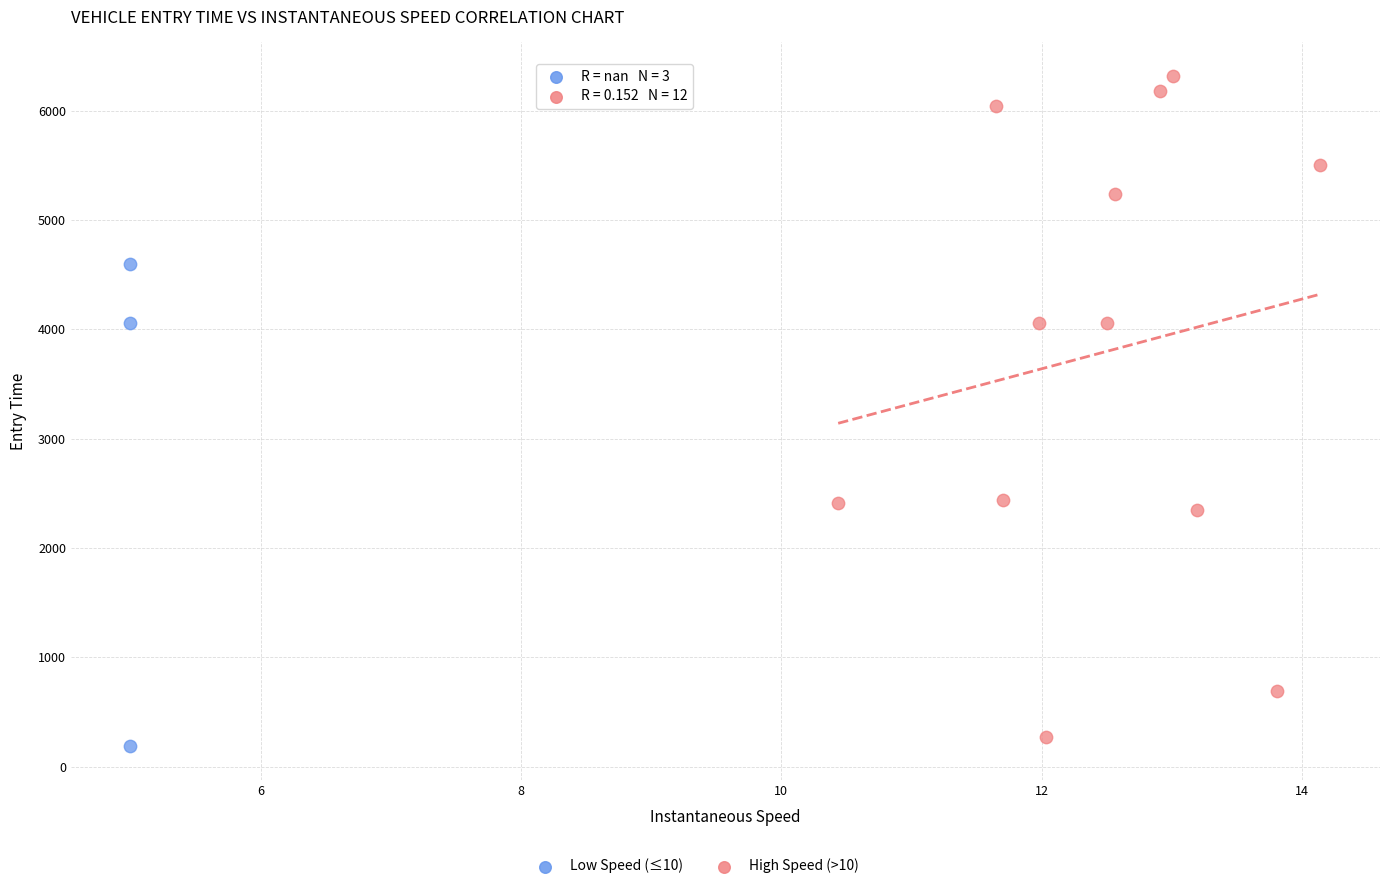

Which series has the widest spread of Y values?

High Speed (>10)